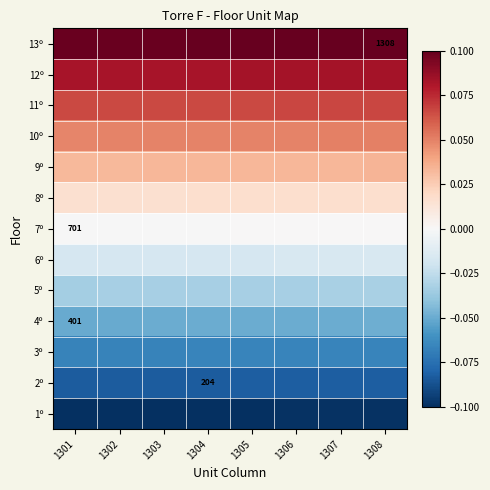

What is the spread (max minus min) of values at 1305?

0.2